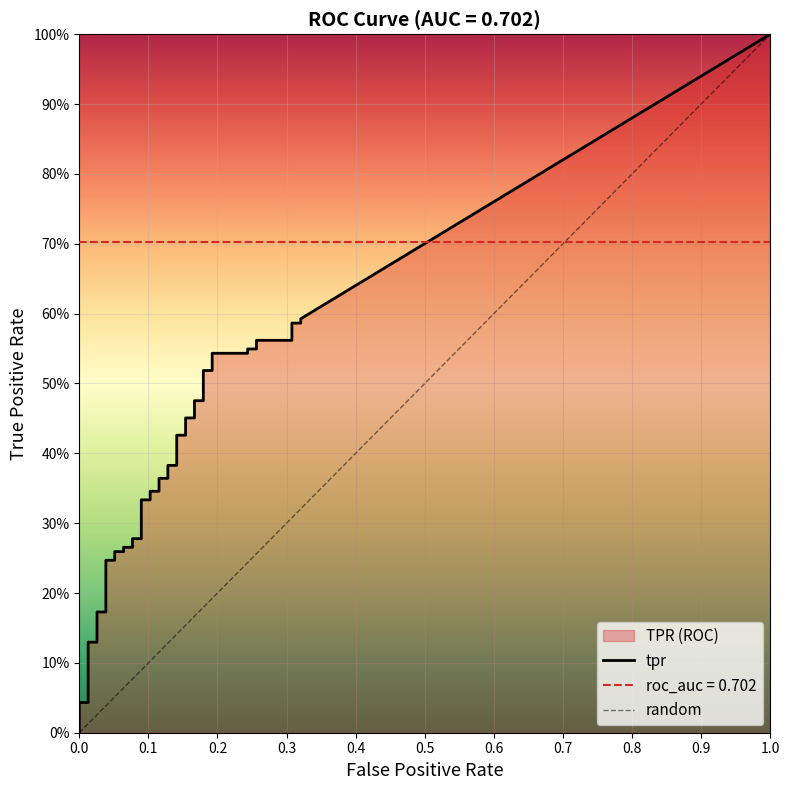

What is the total value across all series at 11?

0.3